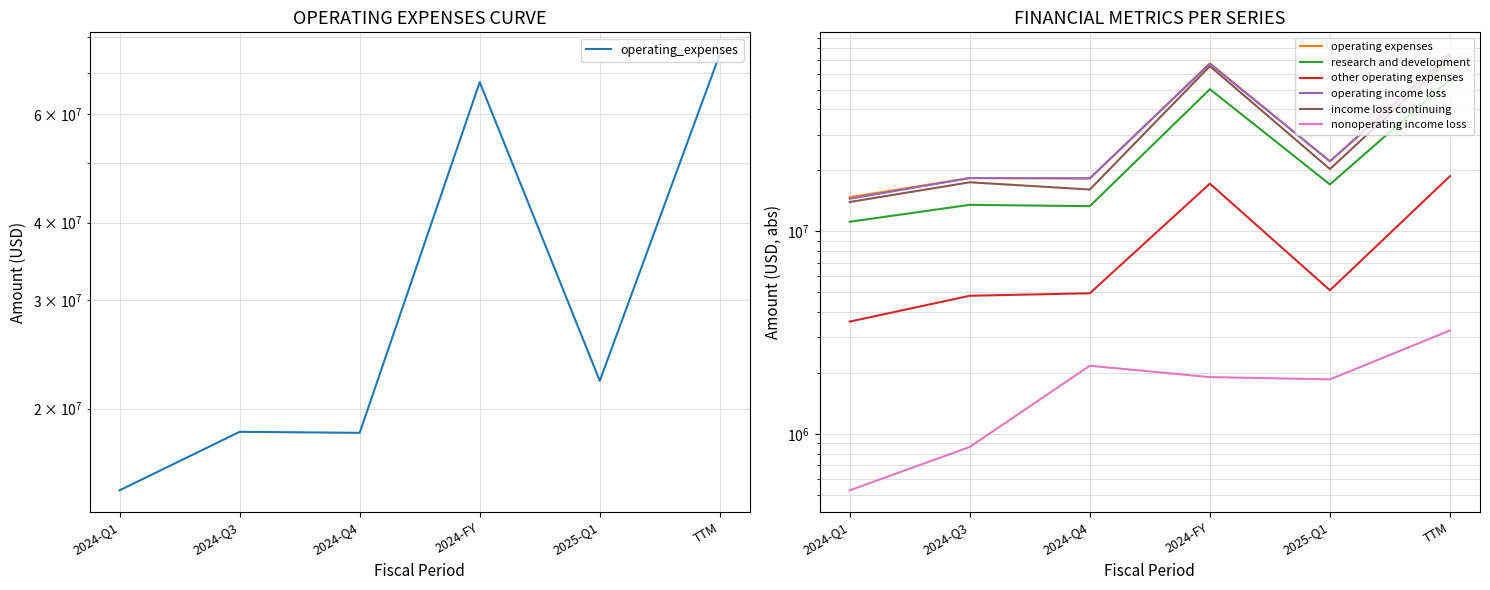

Count the number of data series in this chart.

6